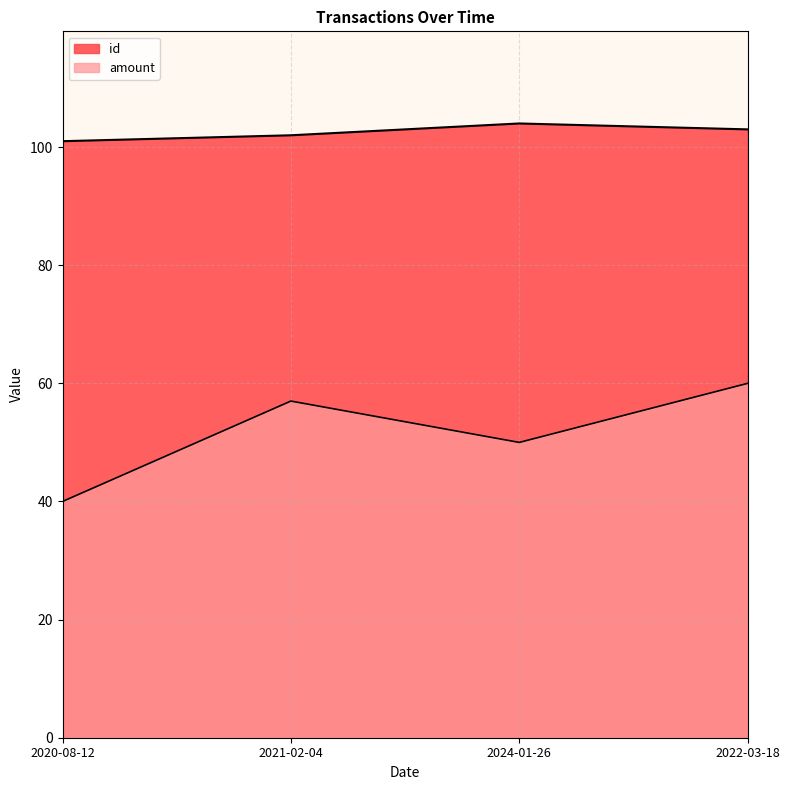

What is the difference between the id values at 2021-02-04 and 2022-03-18?

1